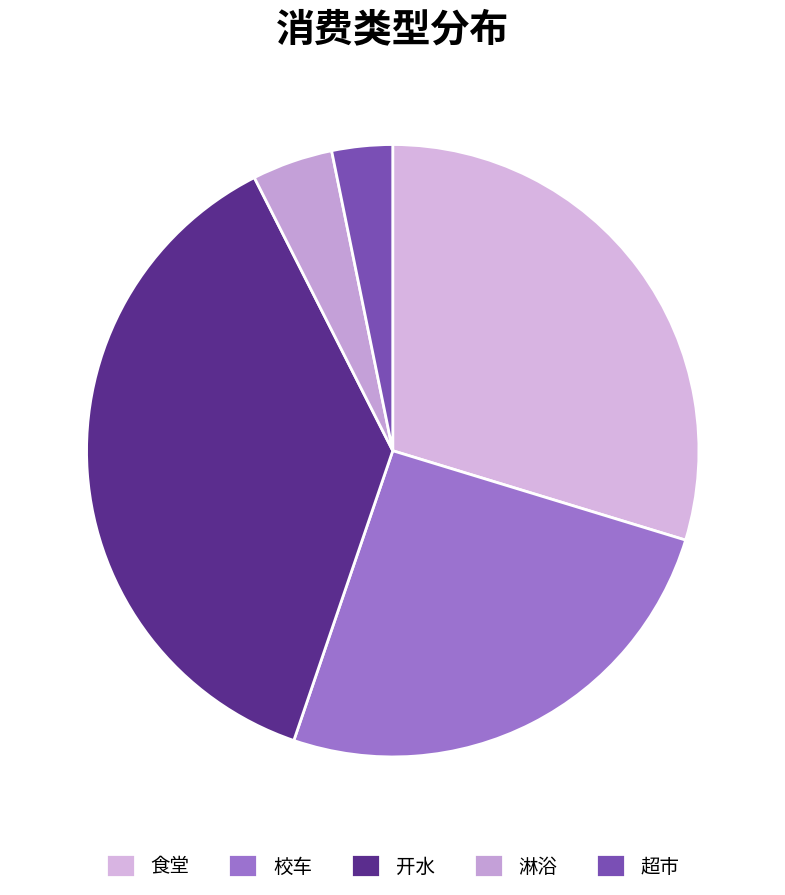

What is the largest slice in the pie chart?

开水